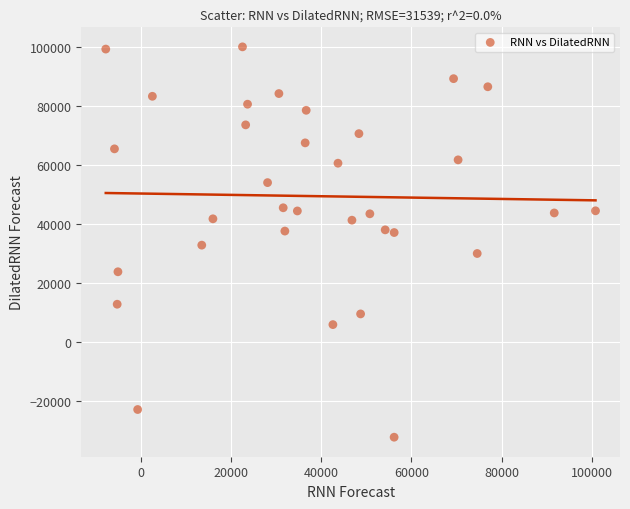

What is the range of X values (max minus min)?

108651.5